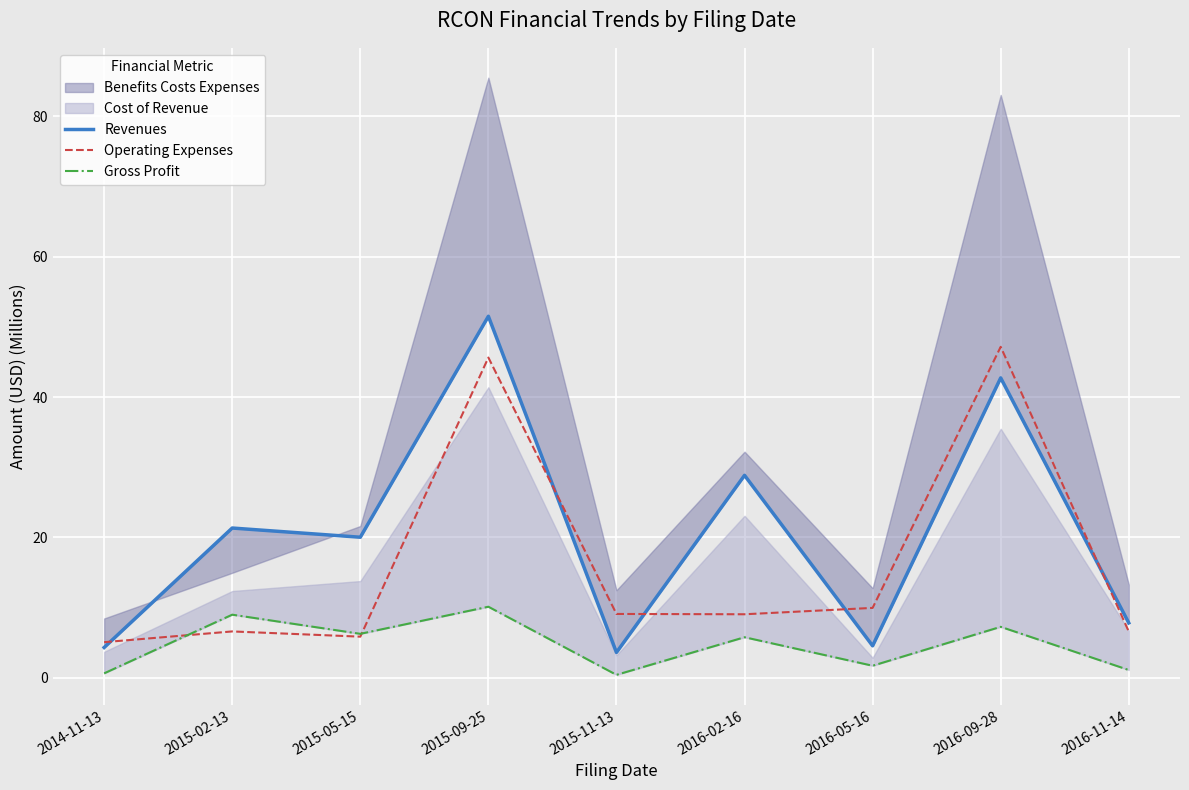

Which series has the largest total across all categories?

Revenues